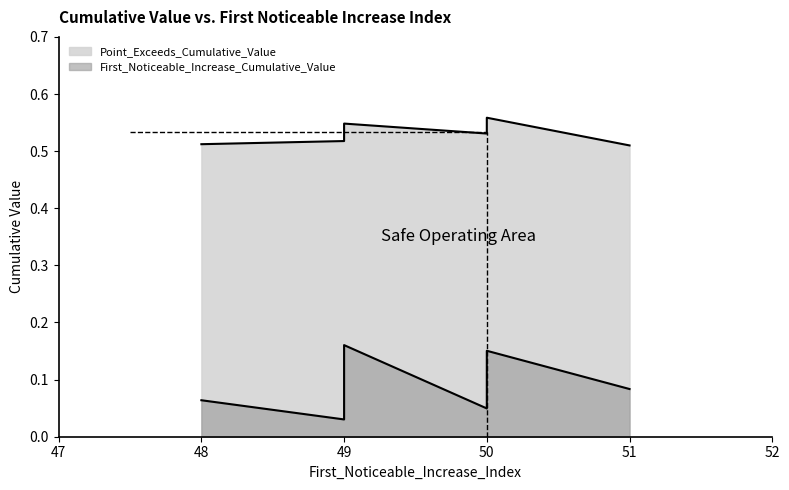

How many lines are shown in the chart?

2